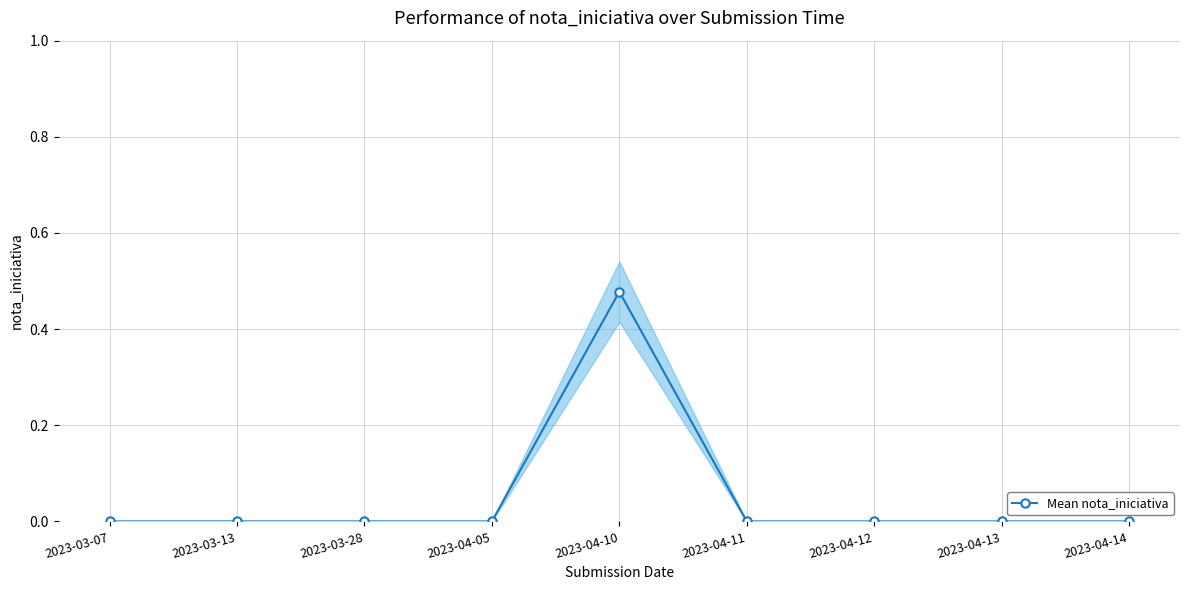

Rank the categories by value from highest to lowest.

2023-04-10, 2023-03-07, 2023-03-13, 2023-03-28, 2023-04-05, 2023-04-11, 2023-04-12, 2023-04-13, 2023-04-14